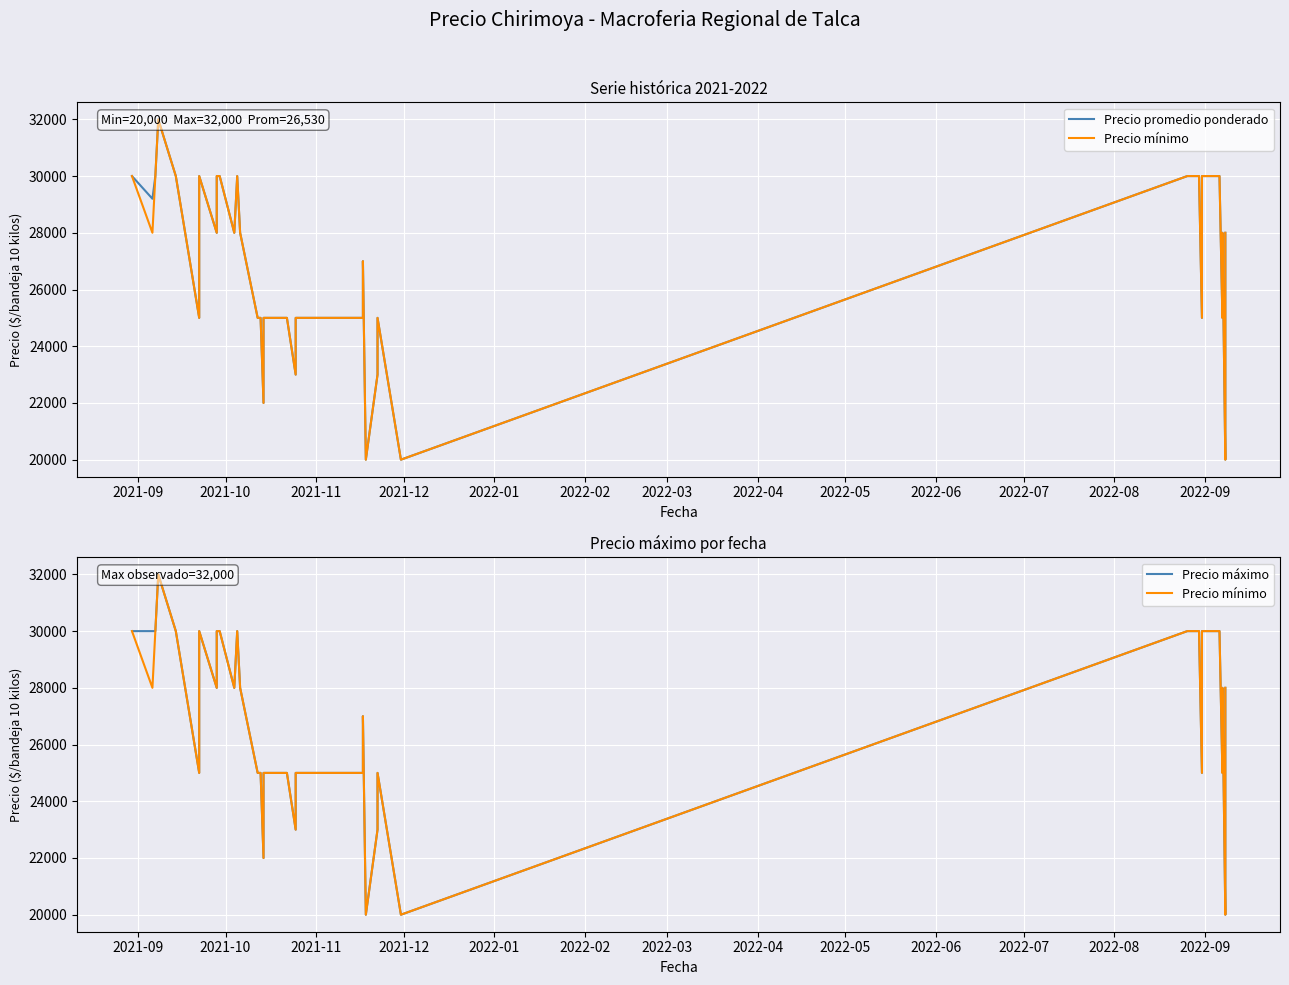

What is the sum of the Precio mínimo values at 2021-10 and 2022-05?

58000